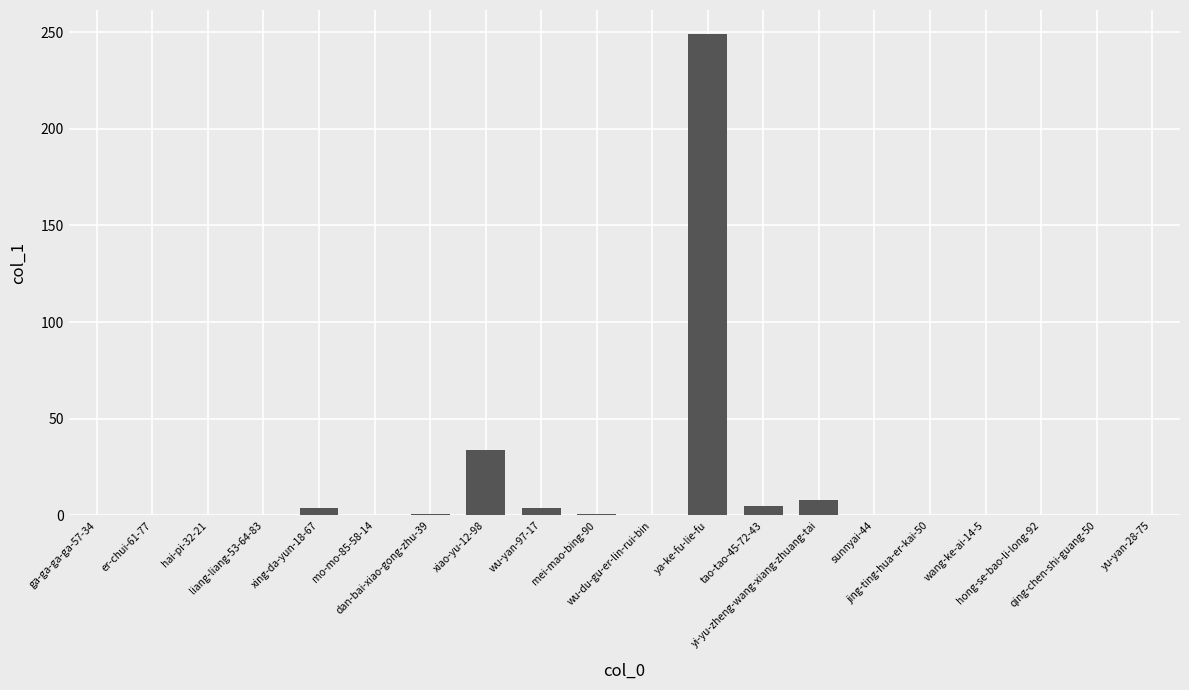

What is the sum of all values?

306